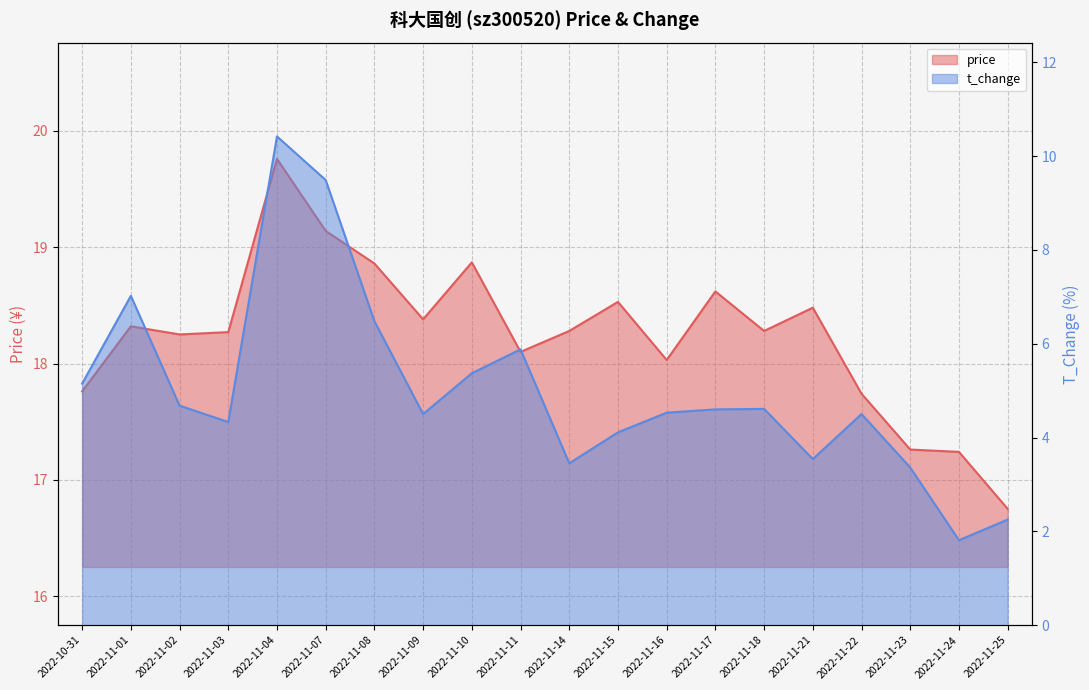

List the series in order of their peak value, highest first.

price, t_change